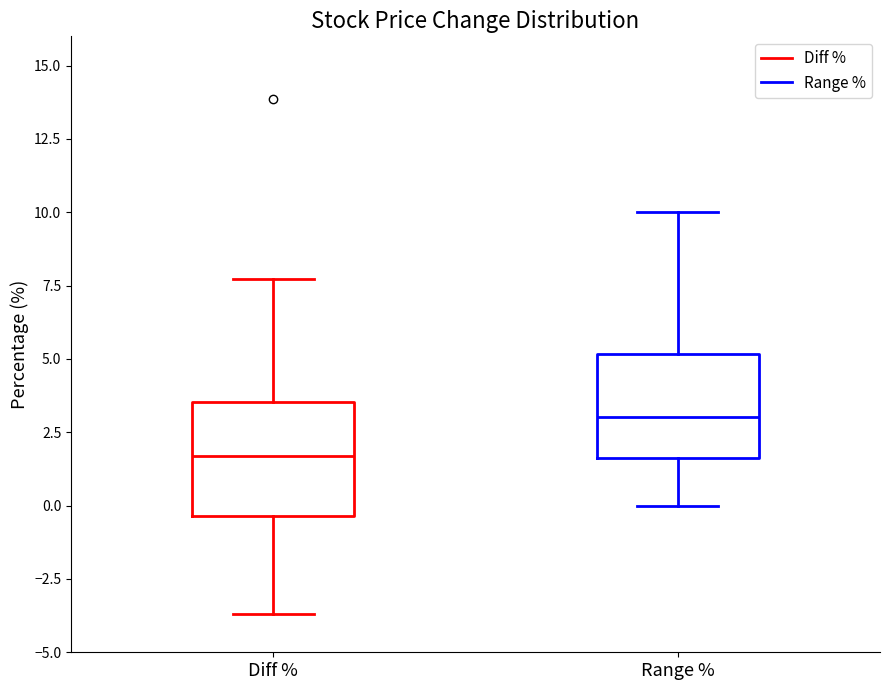

Where does the median line of the box for Range % sit on the y-axis? The values are not printed on the chart, so give them approximately, as read against the axis.

3.0